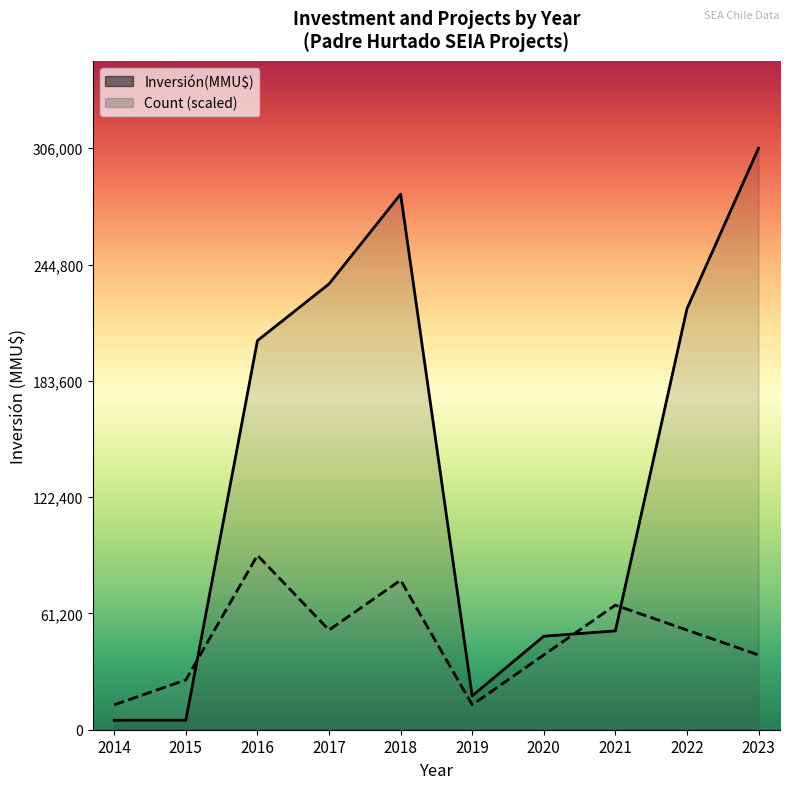

What is the spread (max minus min) of values at 2019?

4499